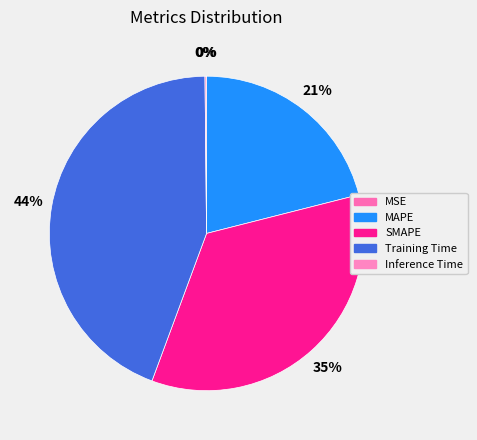

To the nearest percent, what is the average slice percentage?

20%